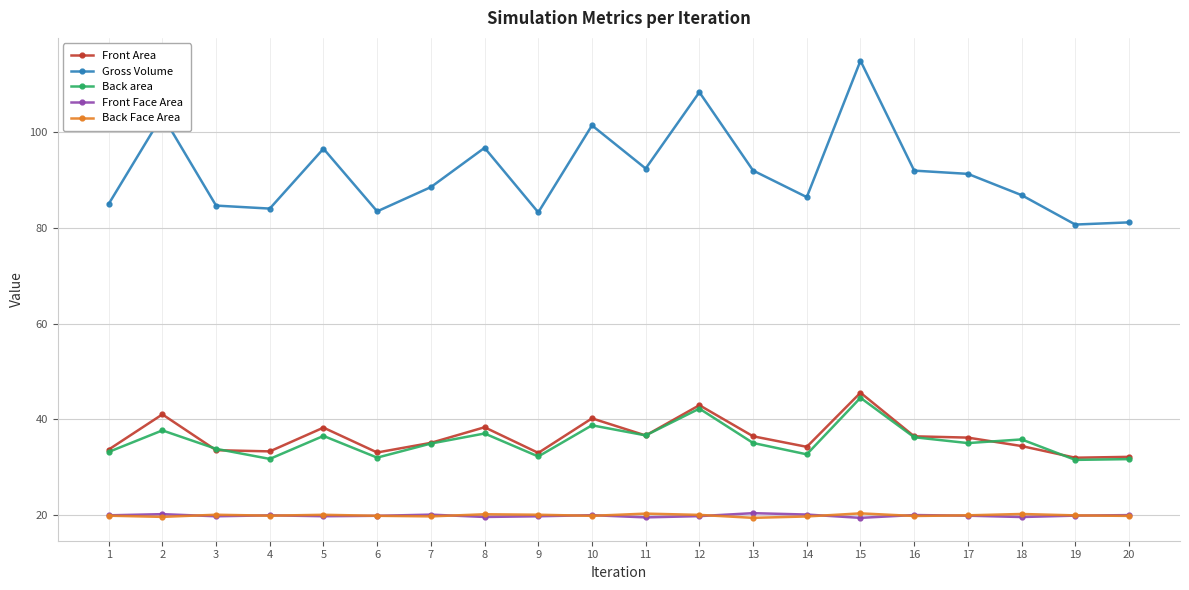

Does the chart display data point markers on the line(s)?

Yes